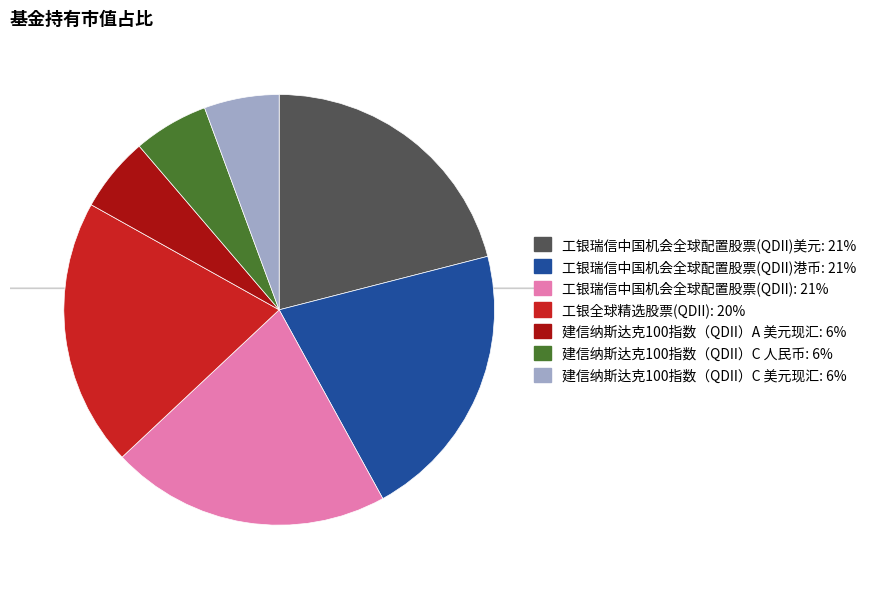

To the nearest percent, what is the difference between the largest and smallest slice percentages?

15%